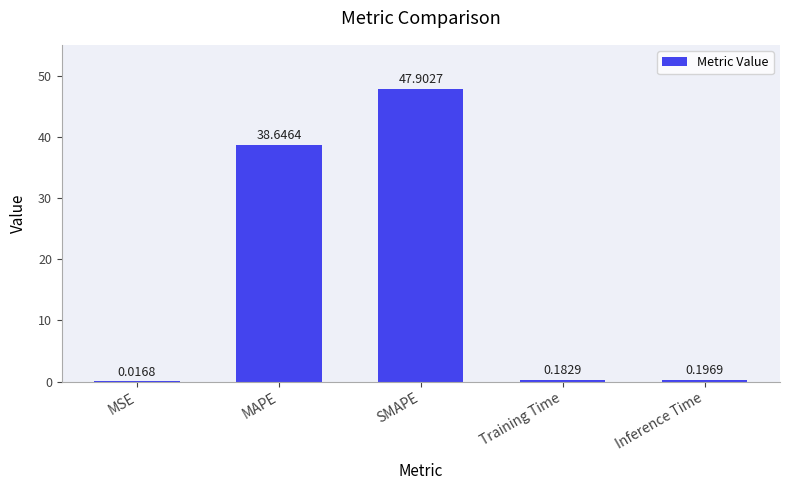

What is the change in value from MAPE to Inference Time?

-38.4